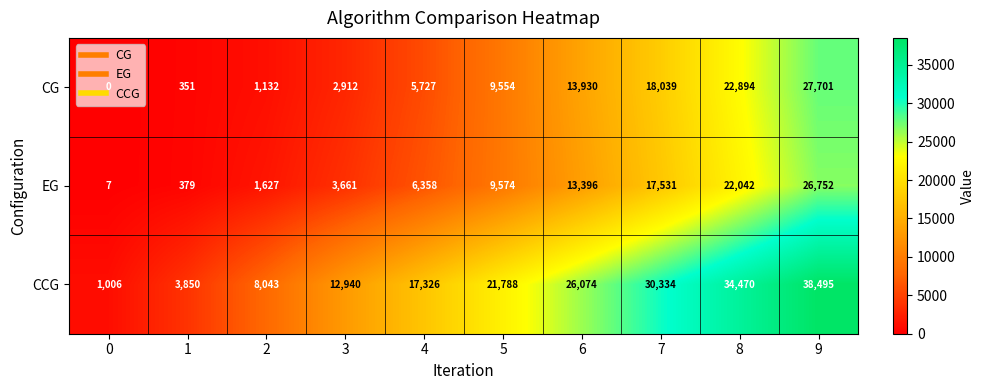

At how many categories does at least one series exceed 5338?

8